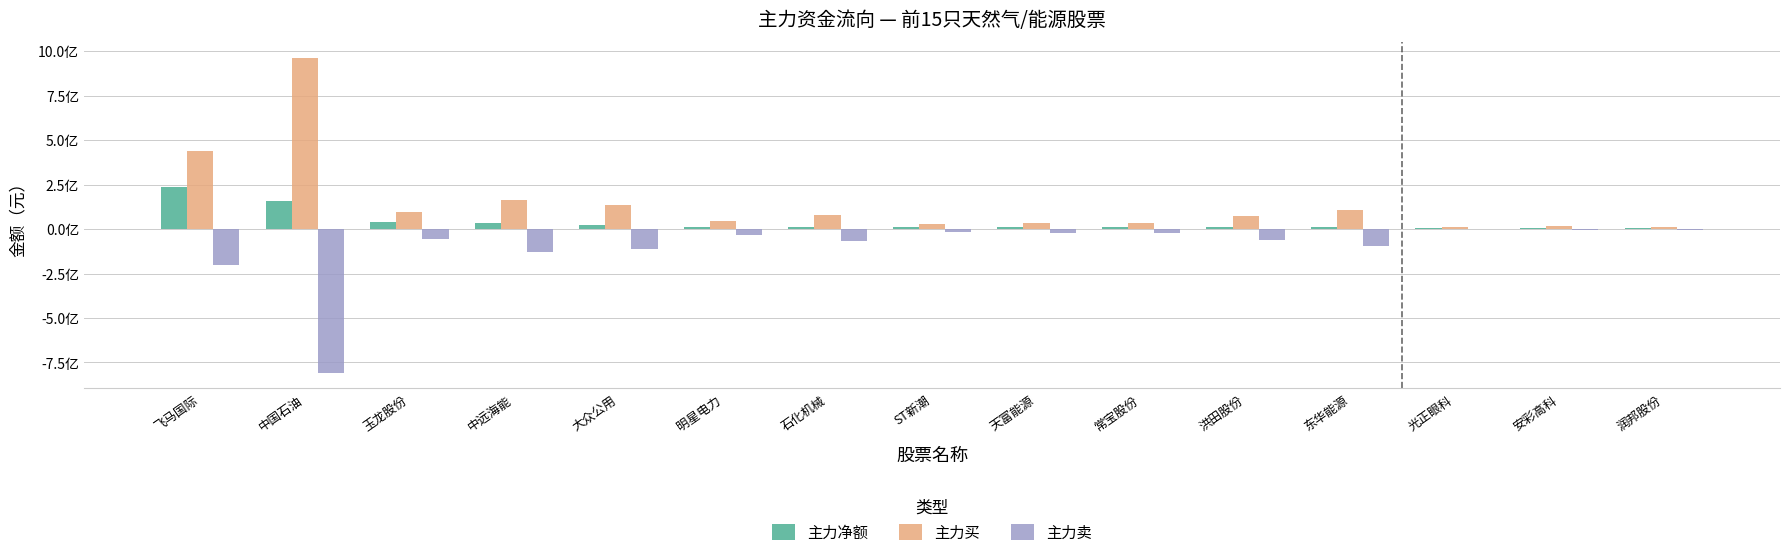

Which series has the largest total across all categories?

主力买